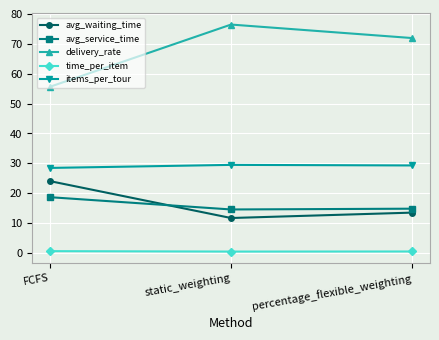

What is the sum of the avg_waiting_time values at static_weighting and percentage_flexible_weighting?

25.2